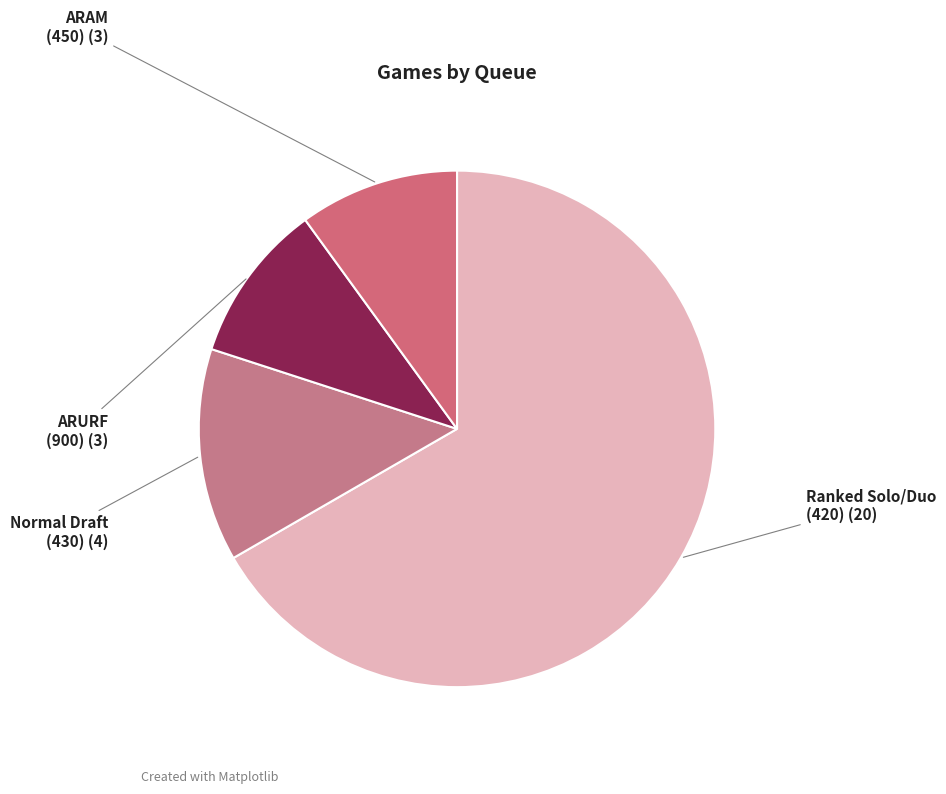

What is the majority slice?

420